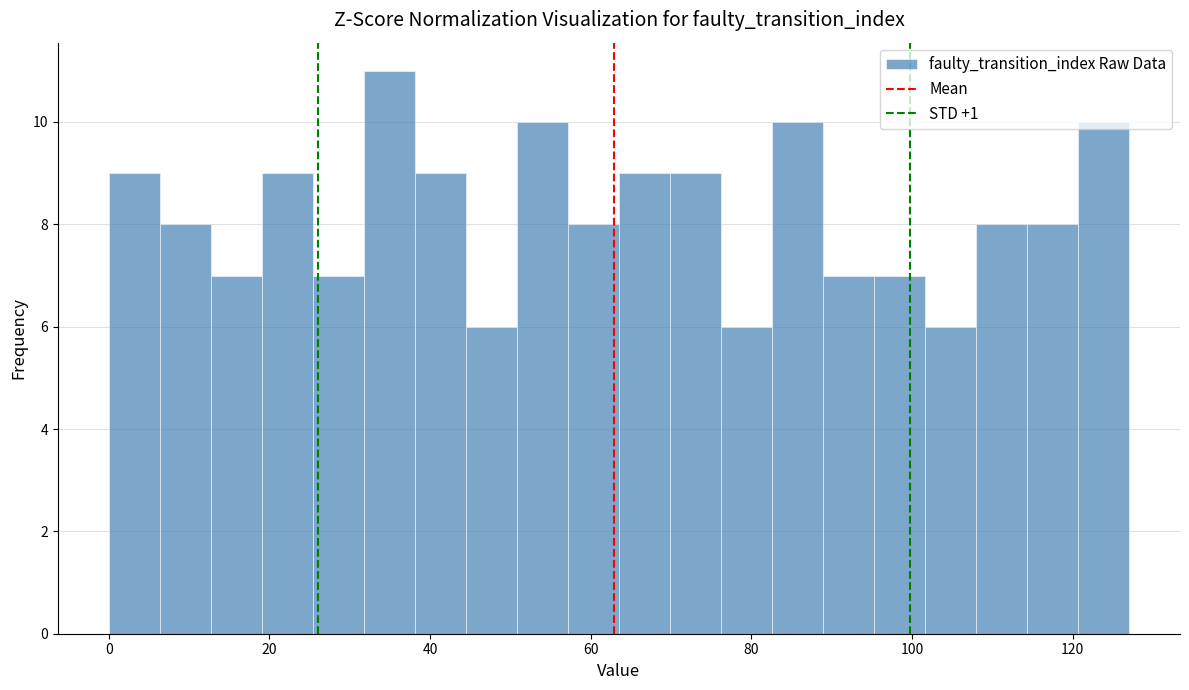

Around what value on the x-axis is the tallest bar? Give the approximate position of its centre, as read against the axis.

34